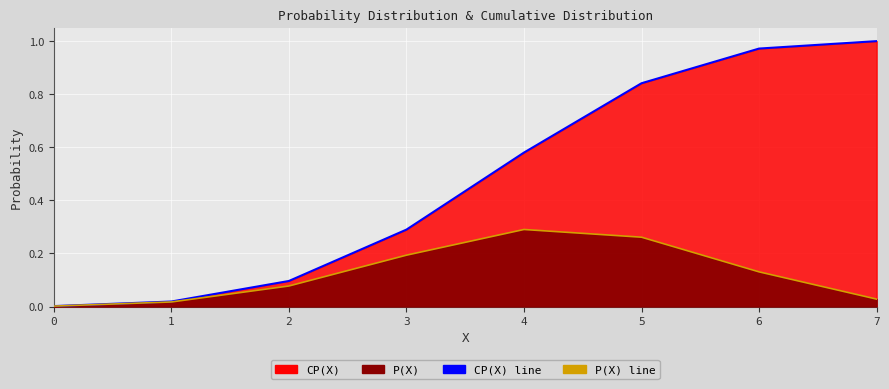

What is the value of the CP(X) line point at the 8th from the left?

1.0